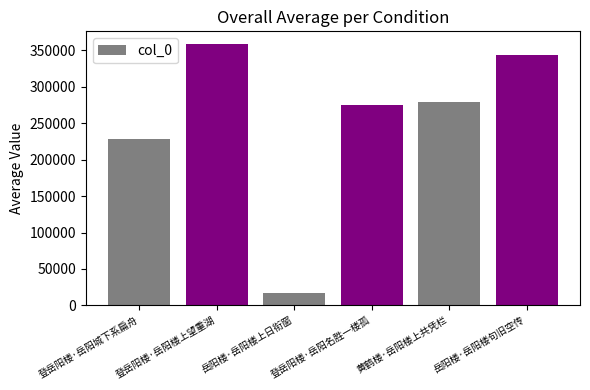

Is it true that the value at 岳阳楼·岳阳楼上日衔窗 is 29277?

False